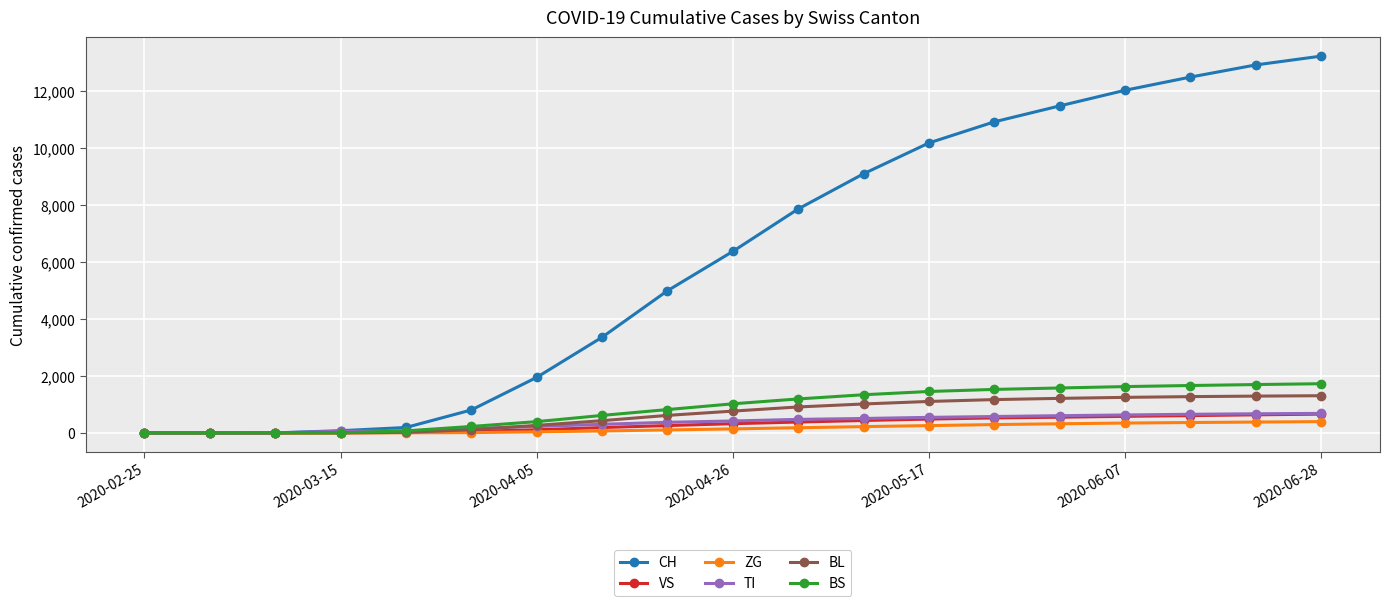

Which series has the widest spread of values?

CH